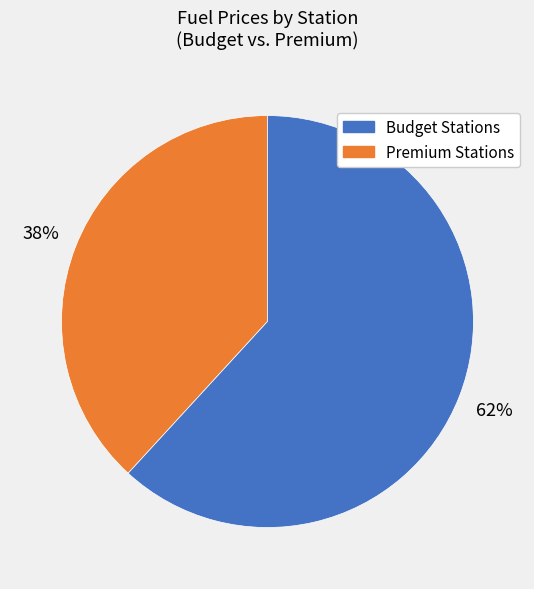

To the nearest percent, what is the average slice percentage?

50%